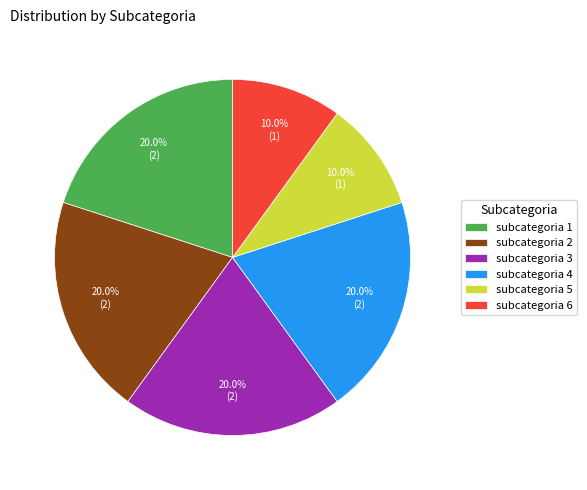

Is there a majority slice in this chart?

No